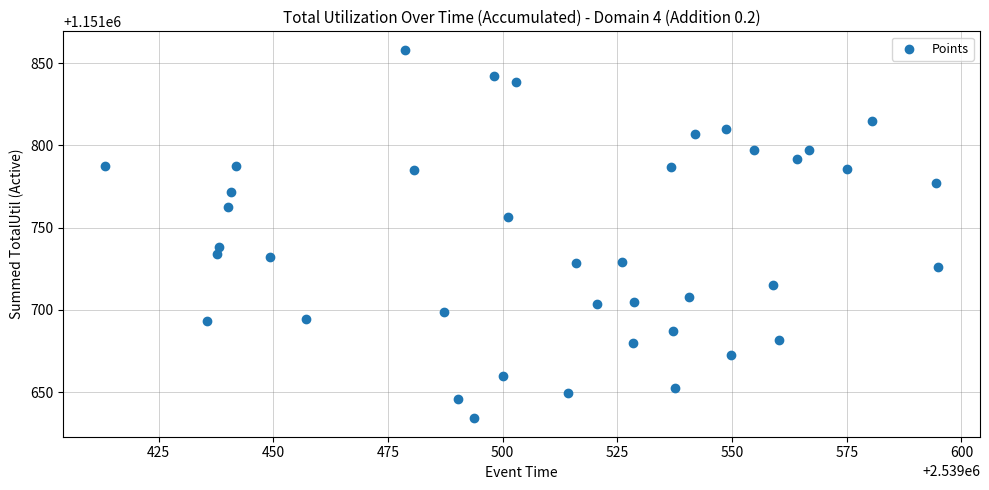

What is the range of X values (max minus min)?

181.7